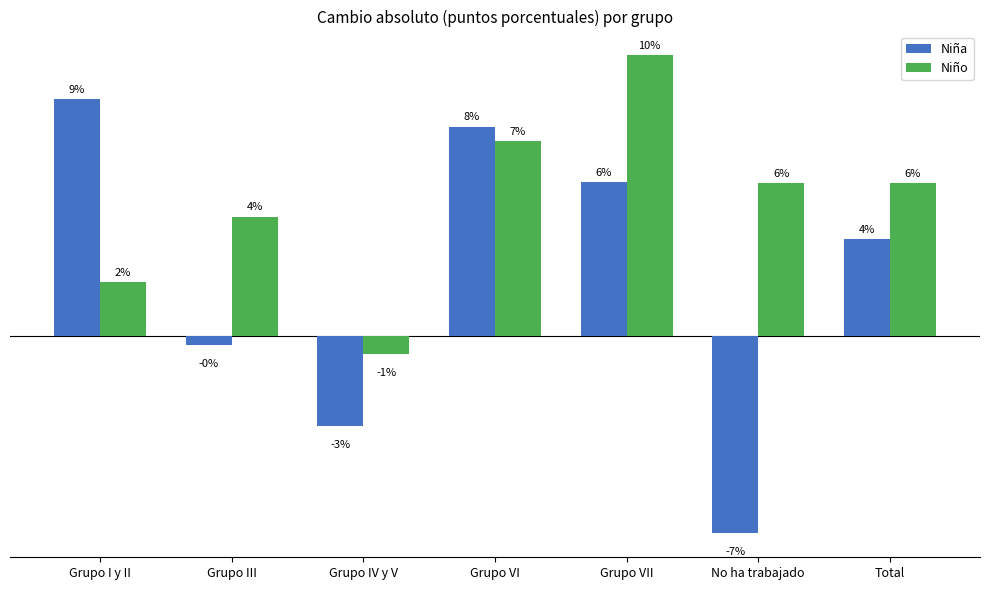

Does the chart contain any negative values?

Yes